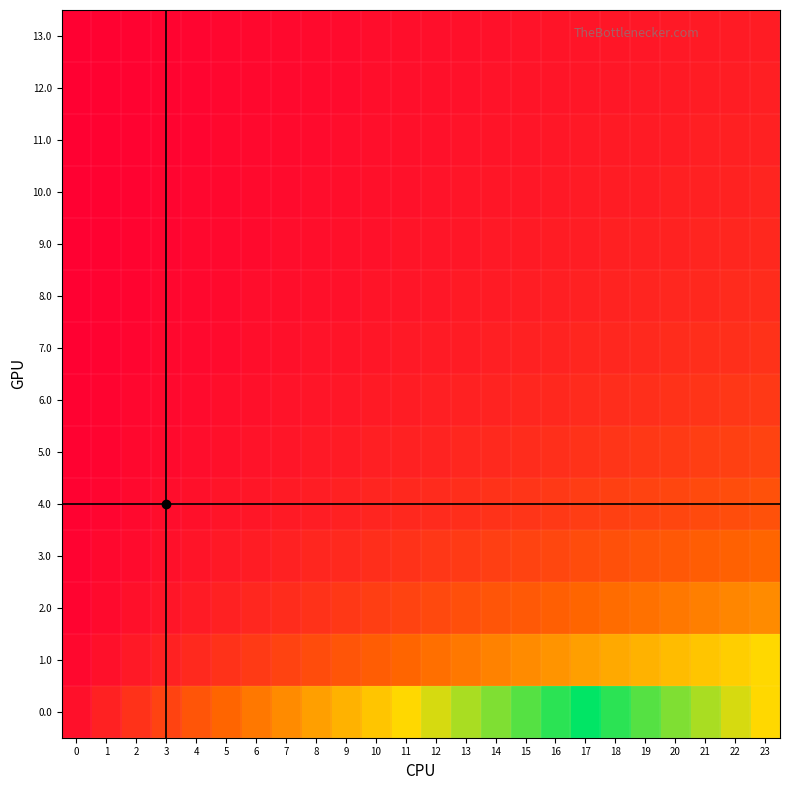

Reading right to left, what are all the values shown in this chart?

13.0: 23=1.7	22=1.6	21=1.6	20=1.5	19=1.4	18=1.4	17=1.3	16=1.2	15=1.1	14=1.1	13=1.0	12=0.9	11=0.9	10=0.8	9=0.7	8=0.6	7=0.6	6=0.5	5=0.4	4=0.4	3=0.3	2=0.2	1=0.1	0=0.1
12.0: 23=1.8	22=1.8	21=1.7	20=1.6	19=1.5	18=1.5	17=1.4	16=1.3	15=1.2	14=1.2	13=1.1	12=1.0	11=0.9	10=0.8	9=0.8	8=0.7	7=0.6	6=0.5	5=0.5	4=0.4	3=0.3	2=0.2	1=0.2	0=0.1
11.0: 23=2.0	22=1.9	21=1.8	20=1.8	19=1.7	18=1.6	17=1.5	16=1.4	15=1.3	14=1.2	13=1.2	12=1.1	11=1.0	10=0.9	9=0.8	8=0.8	7=0.7	6=0.6	5=0.5	4=0.4	3=0.3	2=0.2	1=0.2	0=0.1
10.0: 23=2.2	22=2.1	21=2.0	20=1.9	19=1.8	18=1.7	17=1.6	16=1.5	15=1.5	14=1.4	13=1.3	12=1.2	11=1.1	10=1.0	9=0.9	8=0.8	7=0.7	6=0.6	5=0.5	4=0.5	3=0.4	2=0.3	1=0.2	0=0.1
9.0: 23=2.4	22=2.3	21=2.2	20=2.1	19=2.0	18=1.9	17=1.8	16=1.7	15=1.6	14=1.5	13=1.4	12=1.3	11=1.2	10=1.1	9=1.0	8=0.9	7=0.8	6=0.7	5=0.6	4=0.5	3=0.4	2=0.3	1=0.2	0=0.1
8.0: 23=2.7	22=2.6	21=2.4	20=2.3	19=2.2	18=2.1	17=2.0	16=1.9	15=1.8	14=1.7	13=1.6	12=1.4	11=1.3	10=1.2	9=1.1	8=1.0	7=0.9	6=0.8	5=0.7	4=0.6	3=0.4	2=0.3	1=0.2	0=0.1
7.0: 23=3.0	22=2.9	21=2.8	20=2.6	19=2.5	18=2.4	17=2.2	16=2.1	15=2.0	14=1.9	13=1.8	12=1.6	11=1.5	10=1.4	9=1.2	8=1.1	7=1.0	6=0.9	5=0.8	4=0.6	3=0.5	2=0.4	1=0.2	0=0.1
6.0: 23=3.4	22=3.3	21=3.1	20=3.0	19=2.9	18=2.7	17=2.6	16=2.4	15=2.3	14=2.1	13=2.0	12=1.9	11=1.7	10=1.6	9=1.4	8=1.3	7=1.1	6=1.0	5=0.9	4=0.7	3=0.6	2=0.4	1=0.3	0=0.1
5.0: 23=4.0	22=3.8	21=3.7	20=3.5	19=3.3	18=3.2	17=3.0	16=2.8	15=2.7	14=2.5	13=2.3	12=2.2	11=2.0	10=1.8	9=1.7	8=1.5	7=1.3	6=1.2	5=1.0	4=0.8	3=0.7	2=0.5	1=0.3	0=0.2
4.0: 23=4.8	22=4.6	21=4.4	20=4.2	19=4.0	18=3.8	17=3.6	16=3.4	15=3.2	14=3.0	13=2.8	12=2.6	11=2.4	10=2.2	9=2.0	8=1.8	7=1.6	6=1.4	5=1.2	4=1.0	3=0.8	2=0.6	1=0.4	0=0.2
3.0: 23=6.0	22=5.8	21=5.5	20=5.2	19=5.0	18=4.8	17=4.5	16=4.2	15=4.0	14=3.8	13=3.5	12=3.2	11=3.0	10=2.8	9=2.5	8=2.2	7=2.0	6=1.8	5=1.5	4=1.2	3=1.0	2=0.8	1=0.5	0=0.2
2.0: 23=8.0	22=7.7	21=7.3	20=7.0	19=6.7	18=6.3	17=6.0	16=5.7	15=5.3	14=5.0	13=4.7	12=4.3	11=4.0	10=3.7	9=3.3	8=3.0	7=2.7	6=2.3	5=2.0	4=1.7	3=1.3	2=1.0	1=0.7	0=0.3
1.0: 23=12.0	22=11.5	21=11.0	20=10.5	19=10.0	18=9.5	17=9.0	16=8.5	15=8.0	14=7.5	13=7.0	12=6.5	11=6.0	10=5.5	9=5.0	8=4.5	7=4.0	6=3.5	5=3.0	4=2.5	3=2.0	2=1.5	1=1.0	0=0.5
0.0: 23=24.0	22=23.0	21=22.0	20=21.0	19=20.0	18=19.0	17=18.0	16=17.0	15=16.0	14=15.0	13=14.0	12=13.0	11=12.0	10=11.0	9=10.0	8=9.0	7=8.0	6=7.0	5=6.0	4=5.0	3=4.0	2=3.0	1=2.0	0=1.0